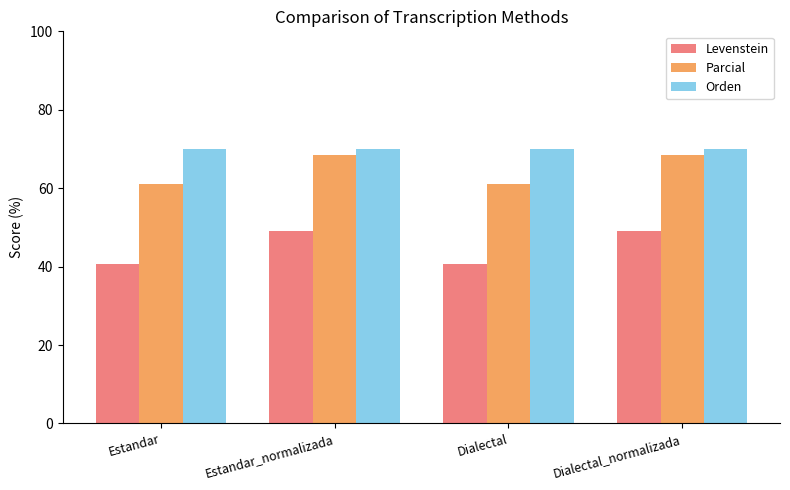

What is the sum of all Orden values?

279.5